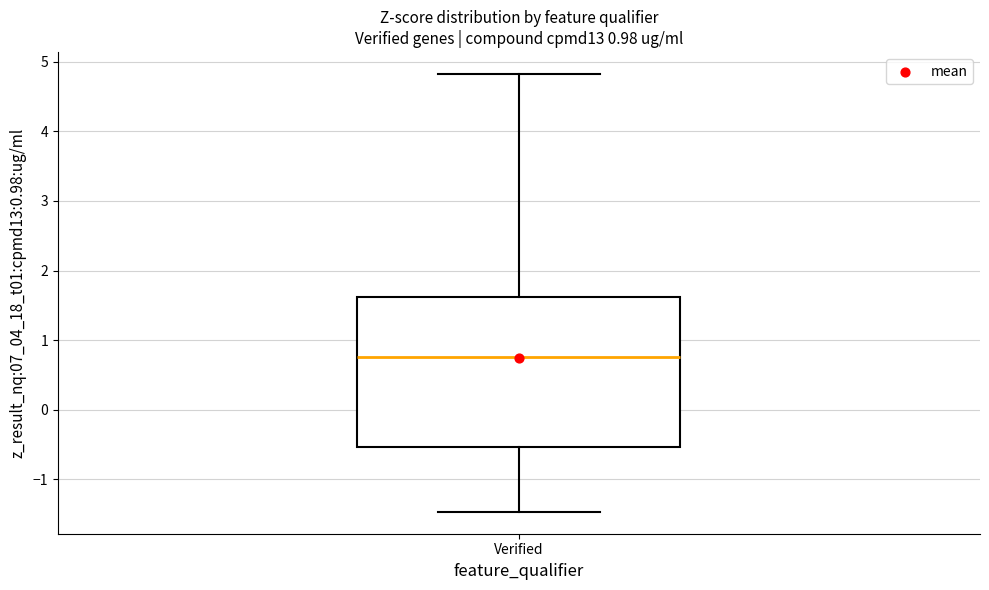

Where is the lower edge of the box for Verified on the y-axis? The values are not printed on the chart, so give them approximately, as read against the axis.

-0.5